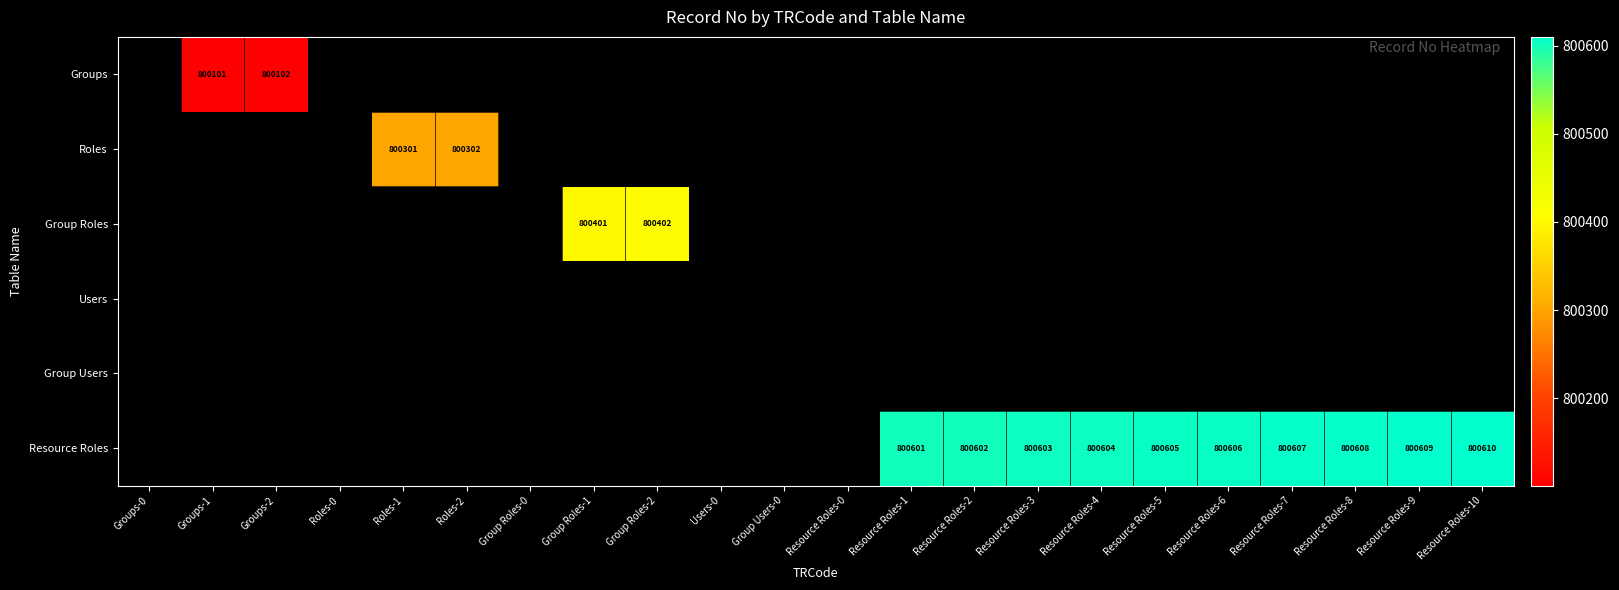

How many data points does each series have?

22